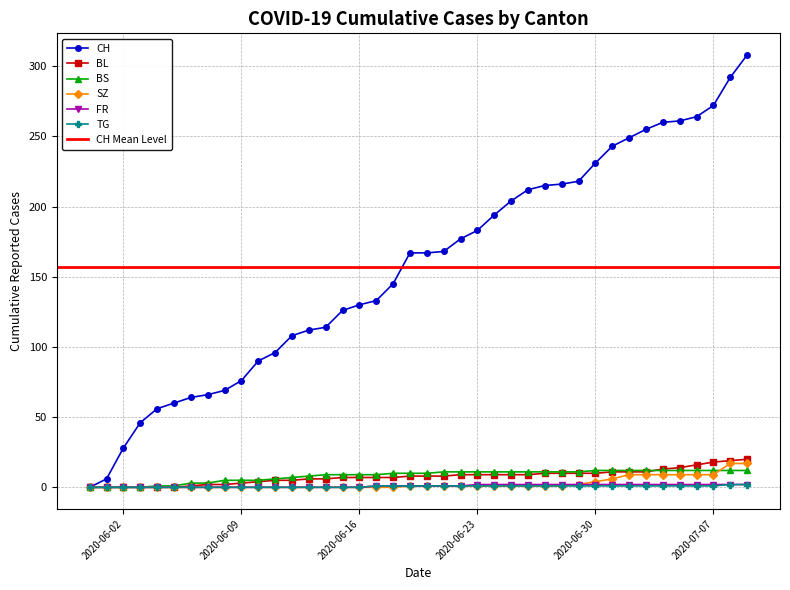

Where is CH nearest to the value 154?

2020-06-18